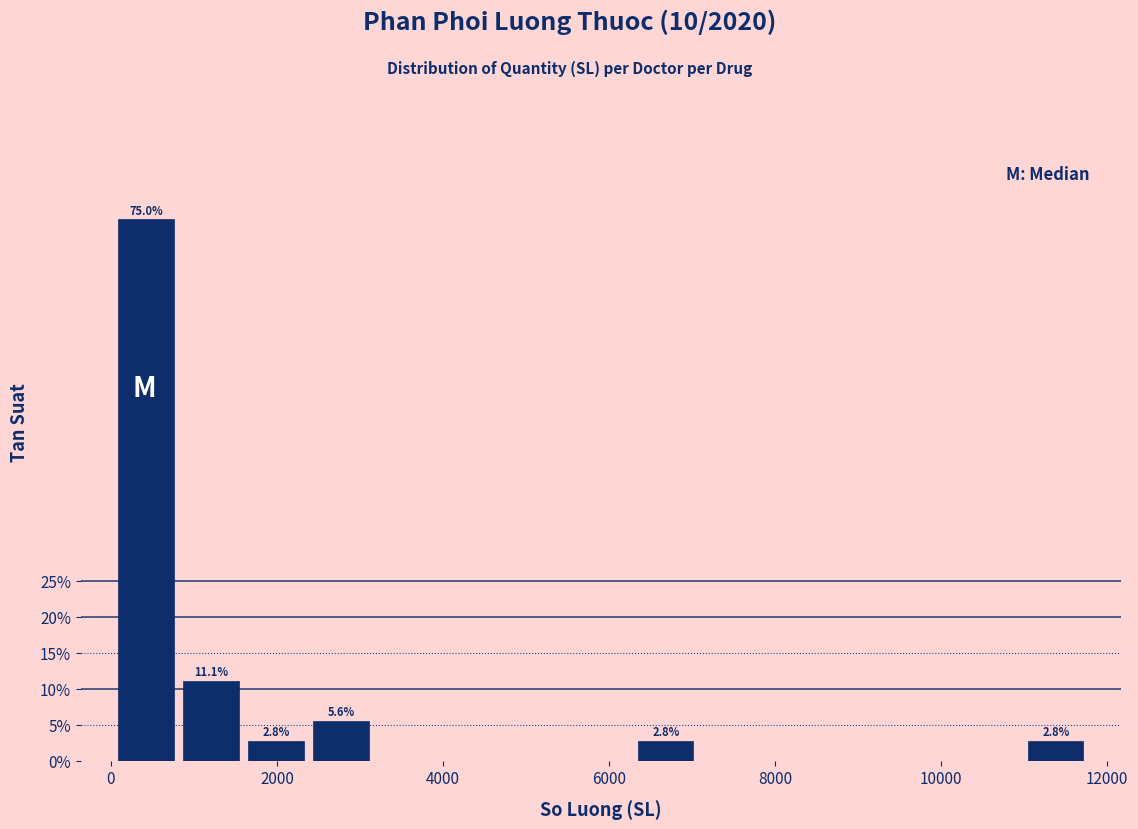

Read against the x-axis, roughly where is the centre of the tallest bar?

400